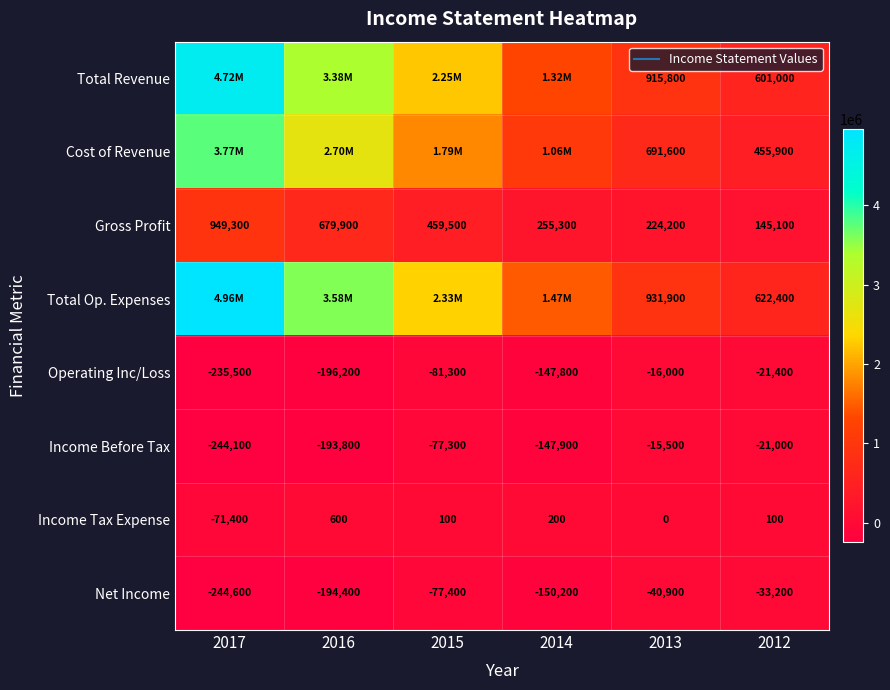

At which category is the sum across all series the highest?

2017